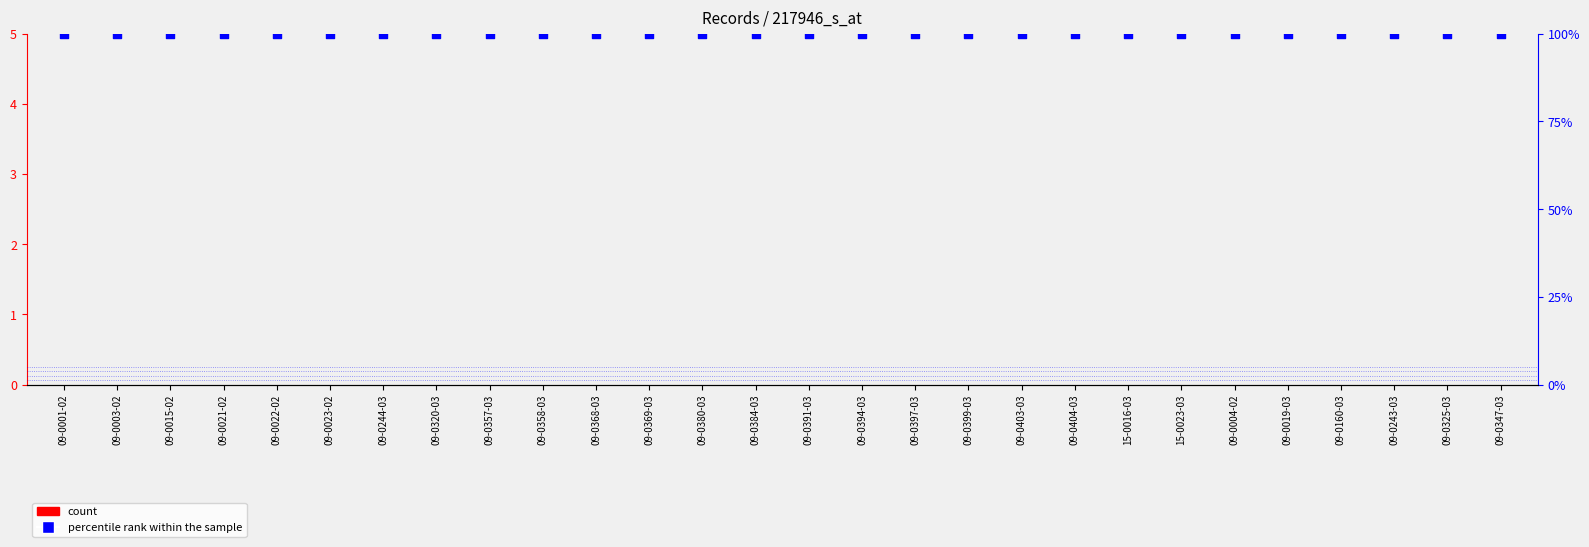

Which series contains the lowest Y value?

count